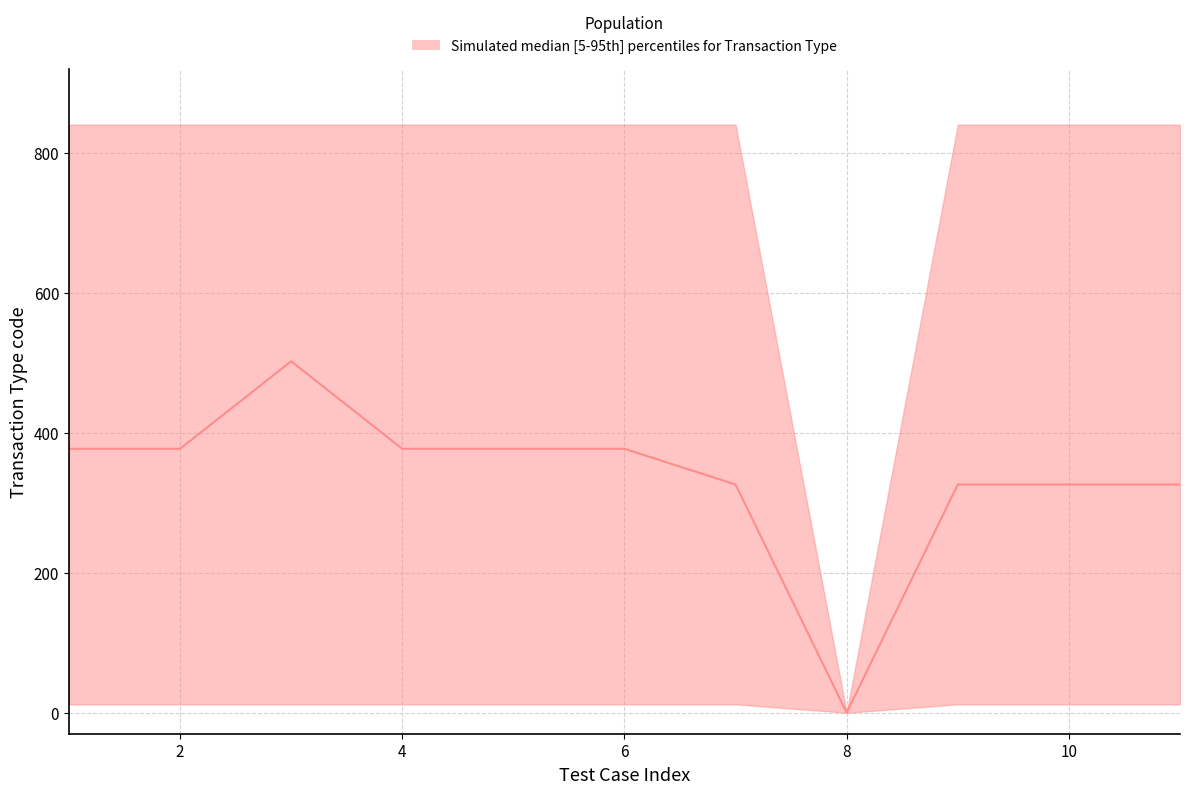

True or false: upper and median cross at least once.

False